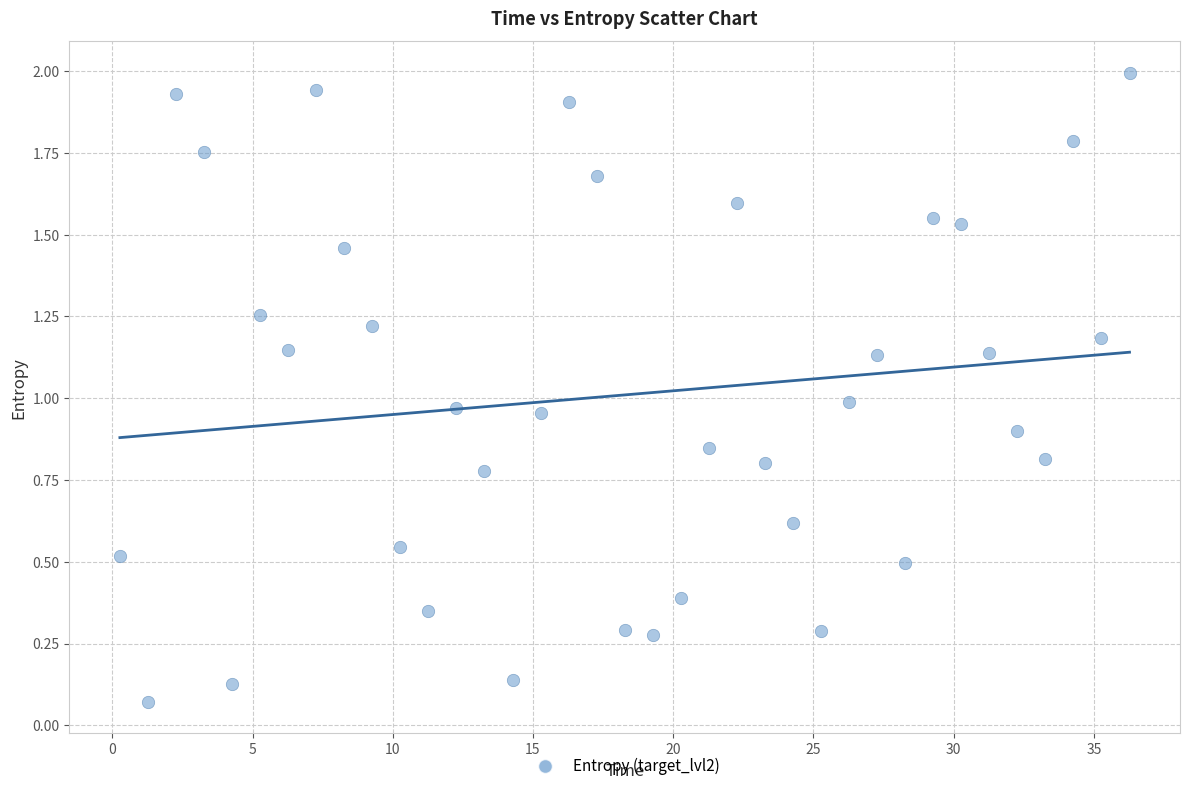

What is the range of X values (max minus min)?

36.0